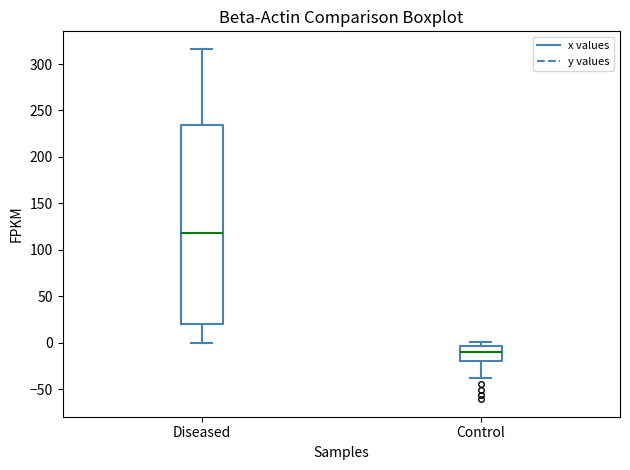

Which box's median line is the highest?

Diseased